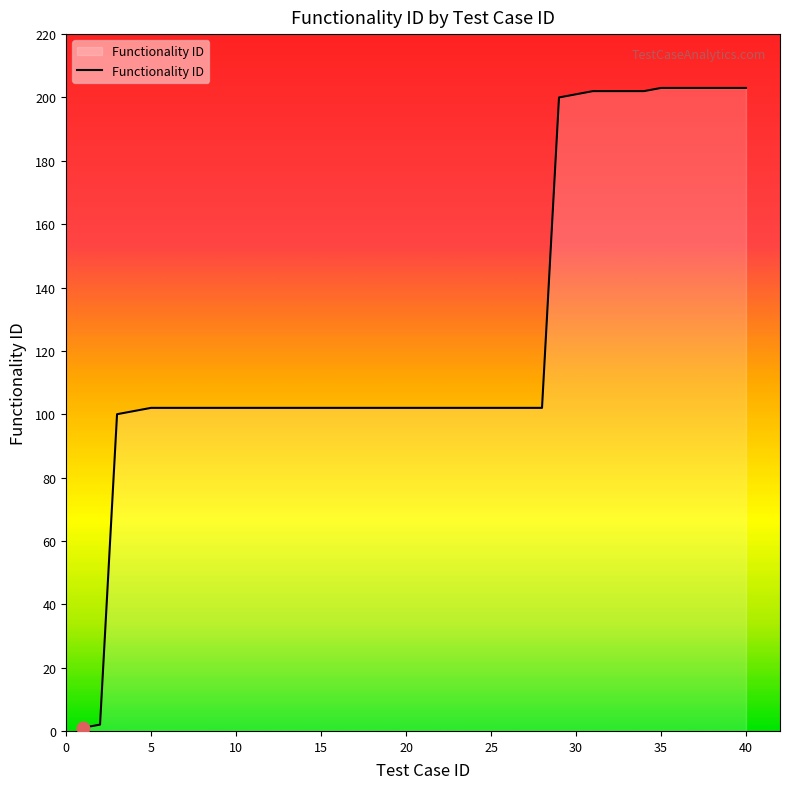

What is the greatest value displayed?

203